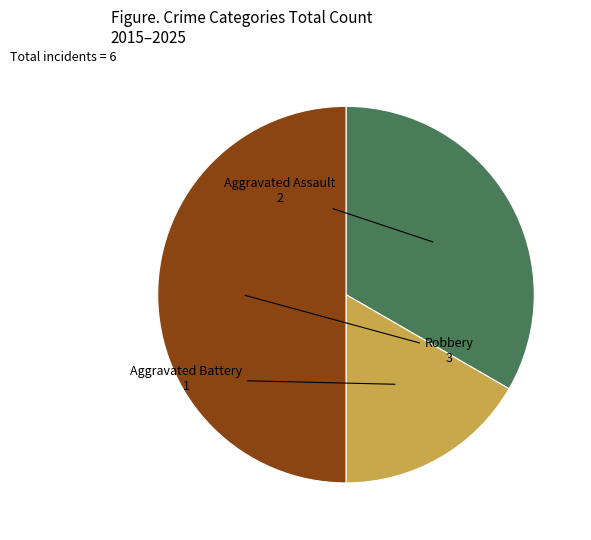

Rank the categories by value from highest to lowest.

Robbery, Aggravated Assault, Aggravated Battery